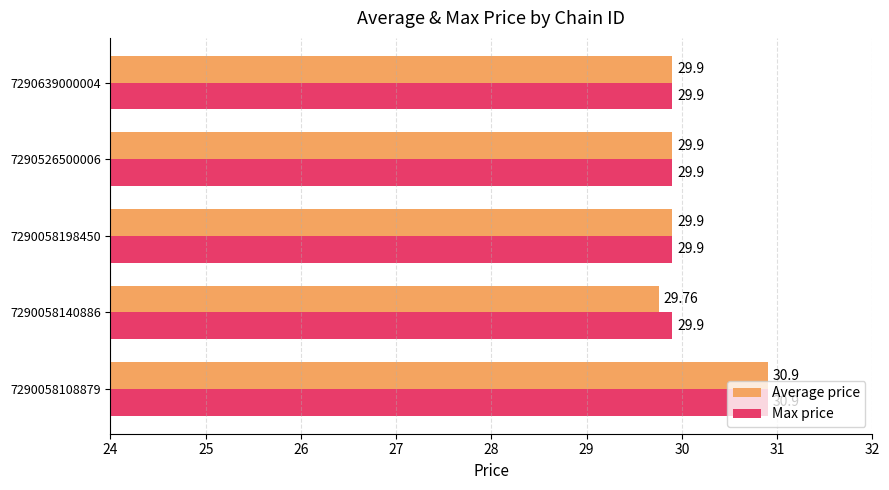

Which series has the widest spread of values?

Average price